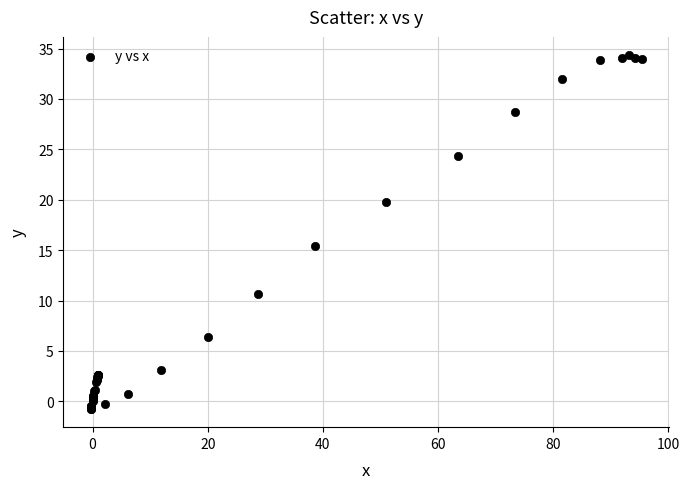

What Y value in the scatter plot is closest to 16?

15.4